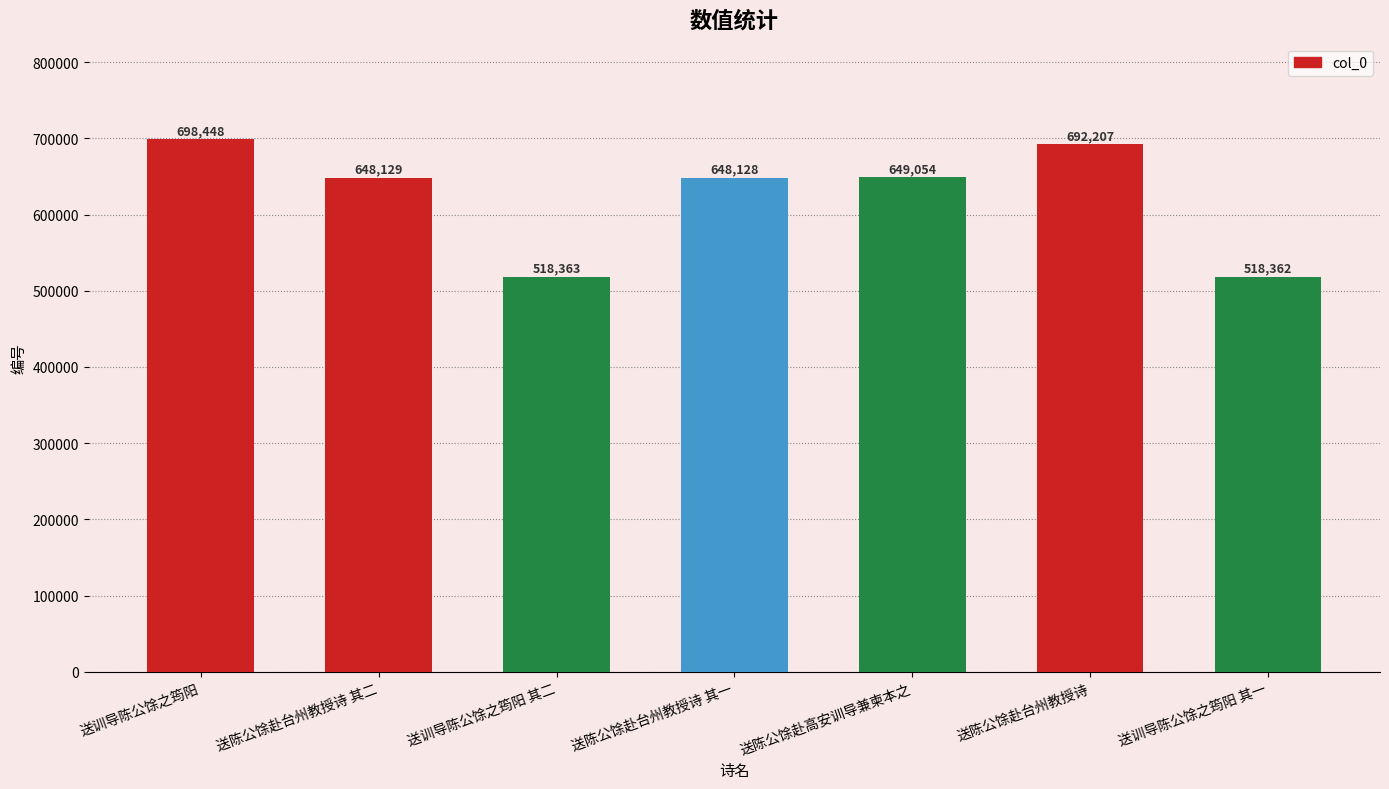

Does the chart contain any negative values?

No